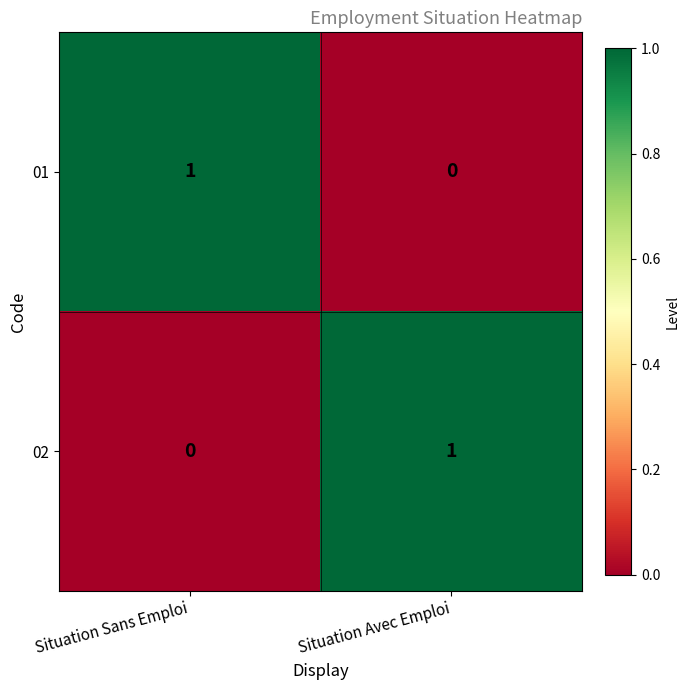

What is the maximum value shown in the chart?

1